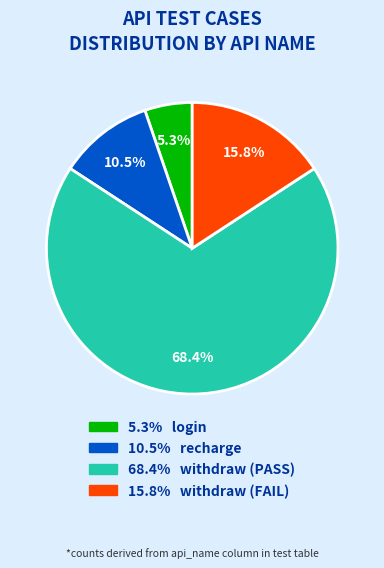

Count the number of slices in the pie.

4